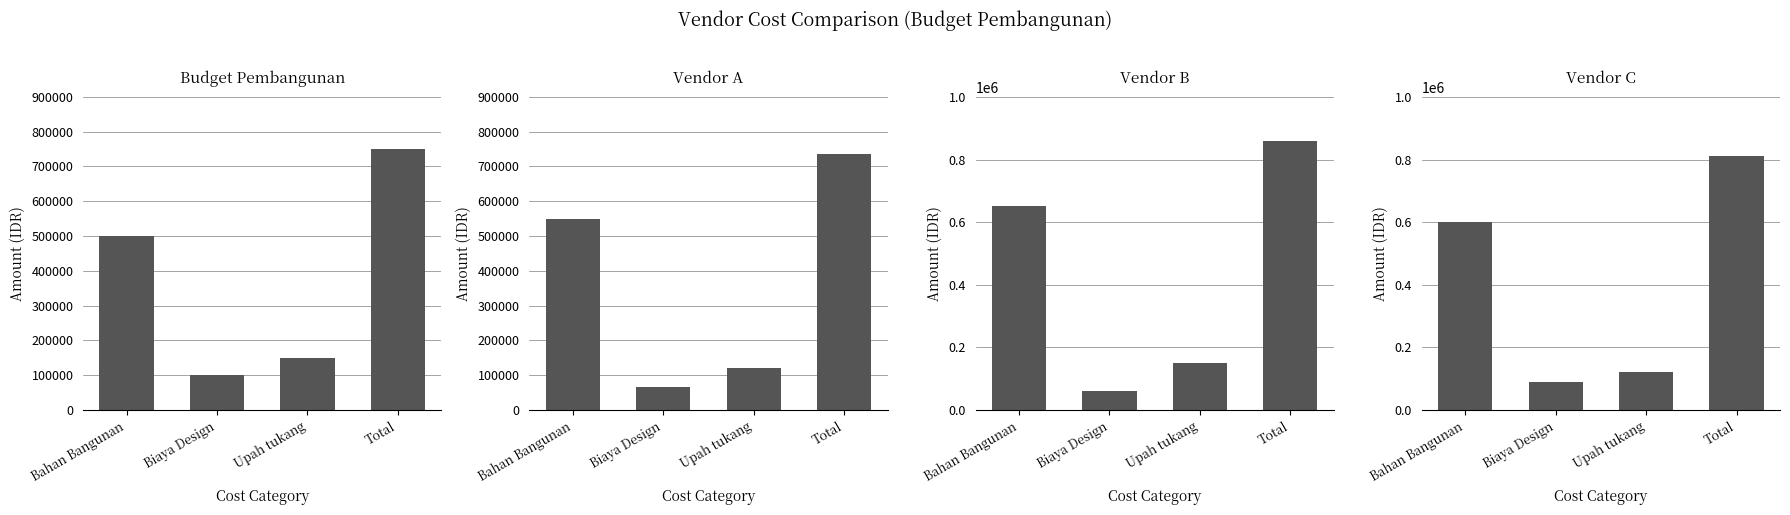

At Total, list the series in order from largest to smallest.

Vendor B, Vendor C, Budget Pembangunan, Vendor A